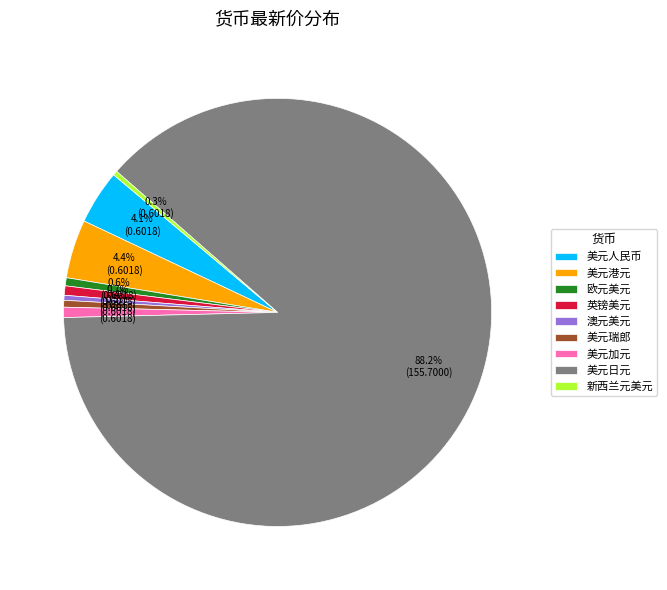

What is the ratio of the value at 美元加元 to the value at 美元人民币?

0.2